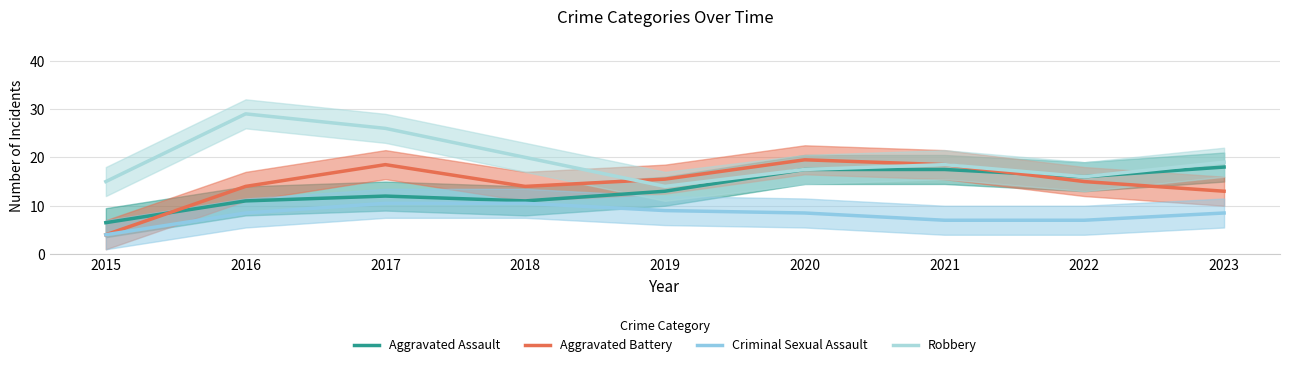

List the labels in order of Aggravated Battery value, largest first.

2020, 2017, 2021, 2019, 2022, 2016, 2018, 2023, 2015